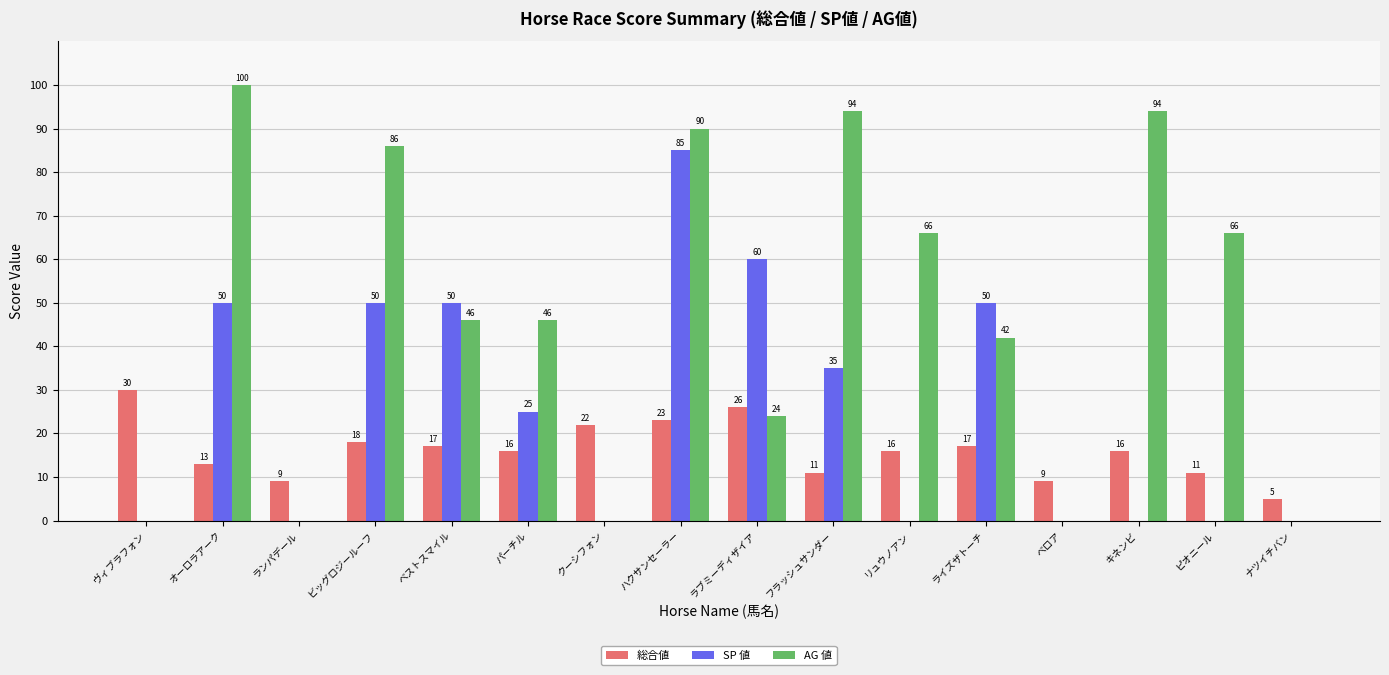

Reading left to right, transcribe all the data shown in this chart.

総合値: ヴィブラフォン=30	オーロラアーク=13	ランパデール=9	ビッグロジールーフ=18	ベストスマイル=17	パーチル=16	クーシフォン=22	ハクサンセーラー=23	ラブミーディザイア=26	フラッシュサンダー=11	リュウノアン=16	ライズザトーチ=17	ベロア=9	キネンビ=16	ピオニール=11	ナツイチバン=5
SP 値: ヴィブラフォン=0	オーロラアーク=50	ランパデール=0	ビッグロジールーフ=50	ベストスマイル=50	パーチル=25	クーシフォン=0	ハクサンセーラー=85	ラブミーディザイア=60	フラッシュサンダー=35	リュウノアン=0	ライズザトーチ=50	ベロア=0	キネンビ=0	ピオニール=0	ナツイチバン=0
AG 値: ヴィブラフォン=0	オーロラアーク=100	ランパデール=0	ビッグロジールーフ=86	ベストスマイル=46	パーチル=46	クーシフォン=0	ハクサンセーラー=90	ラブミーディザイア=24	フラッシュサンダー=94	リュウノアン=66	ライズザトーチ=42	ベロア=0	キネンビ=94	ピオニール=66	ナツイチバン=0